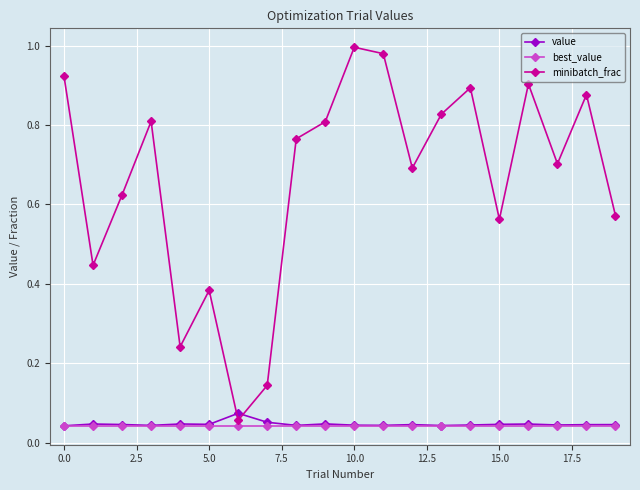

Which series ends up on top after the final intersection of value and minibatch_frac?

minibatch_frac